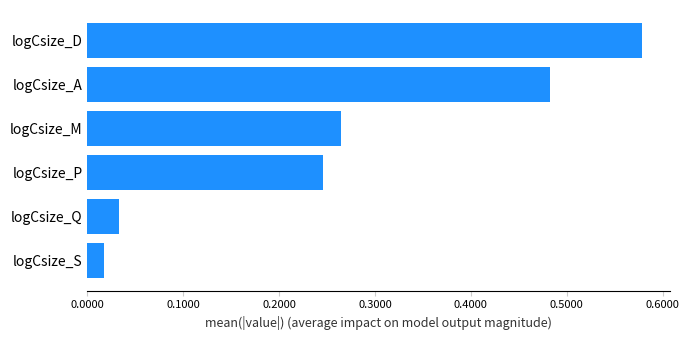

At which category does the chart reach its peak across all series?

logCsize_D